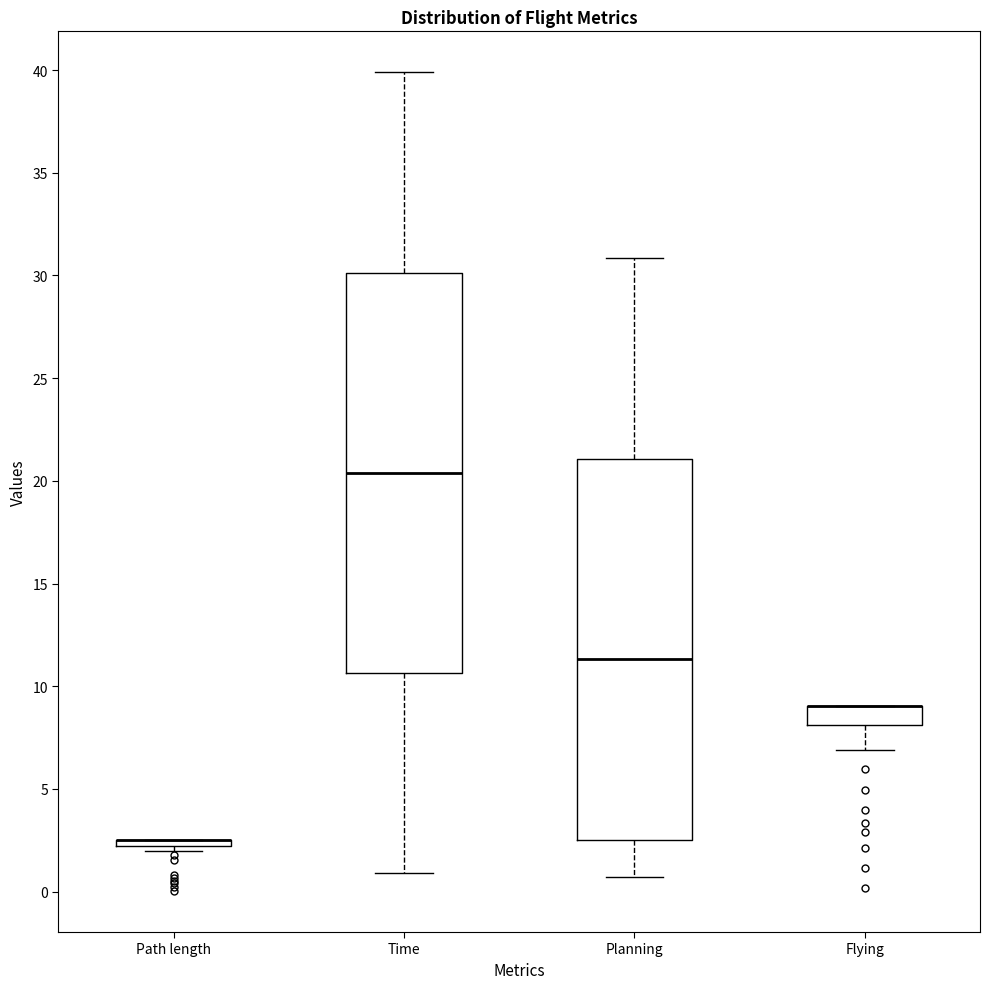

Comparing the boxes themselves (not the whiskers), which one is the tallest?

Time